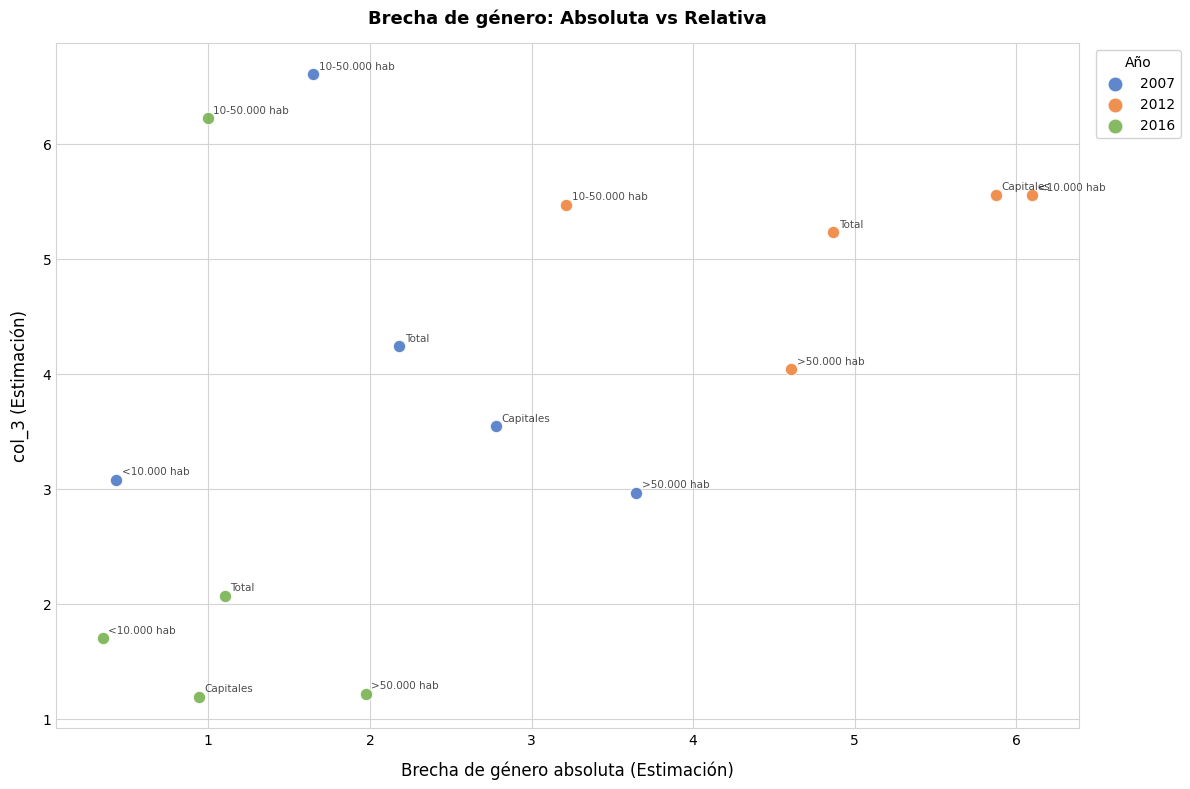

Which series contains the highest Y value?

2007